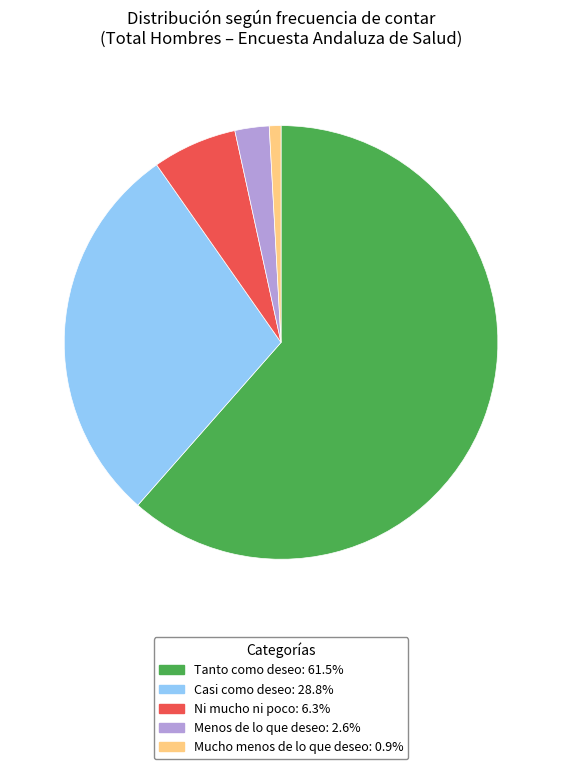

What is the largest slice in the pie chart?

Tanto como deseo